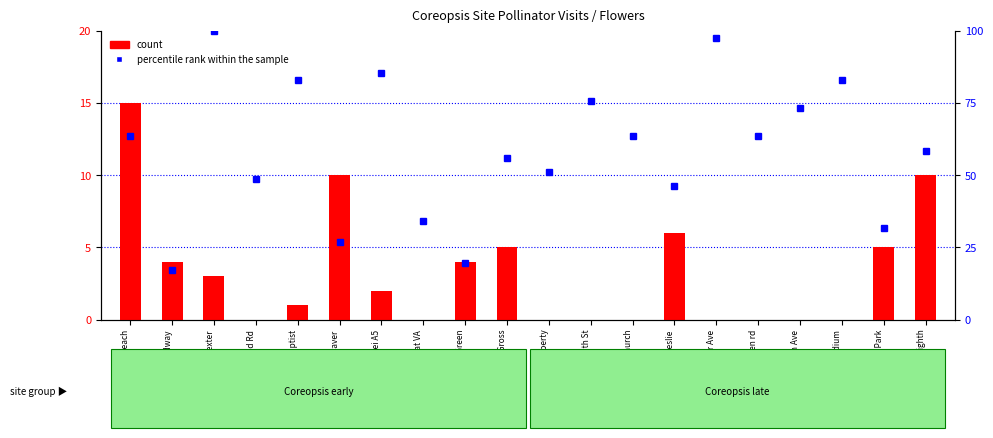

What is the sum of all percentile rank within the sample values?

1178.0